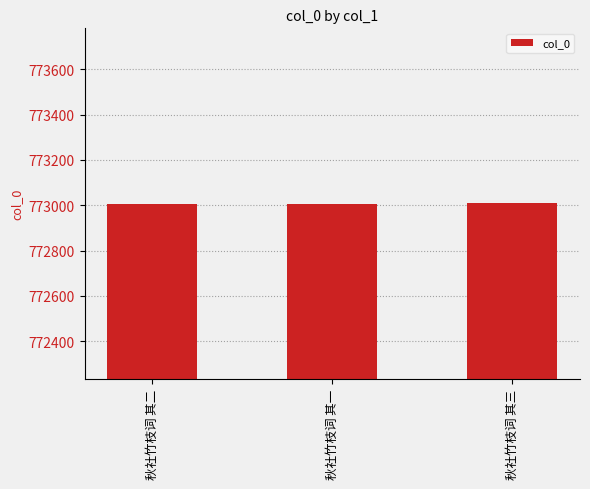

What position from the left is 秋社竹枝词 其二?

1